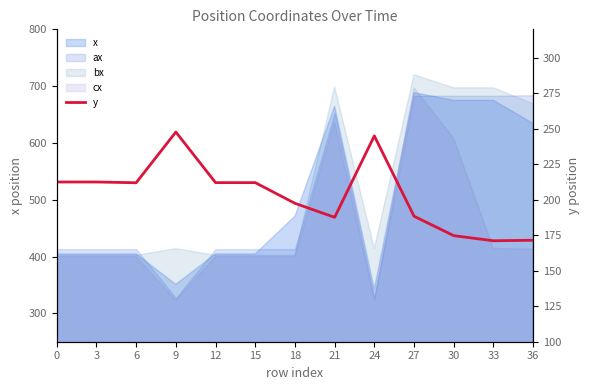

Reading right to left, transcribe all the data shown in this chart.

36=171.5	33=171.1	30=174.7	27=188.4	24=245.0	21=187.6	18=197.5	15=212.0	12=212.0	9=247.7	6=211.9	3=212.5	0=212.5